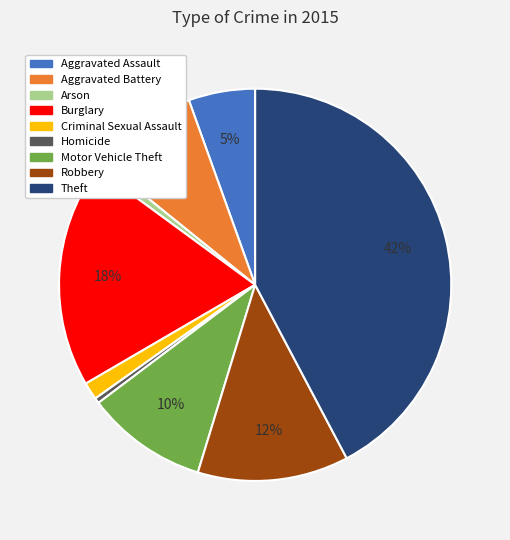

Which slice is the largest?

Theft